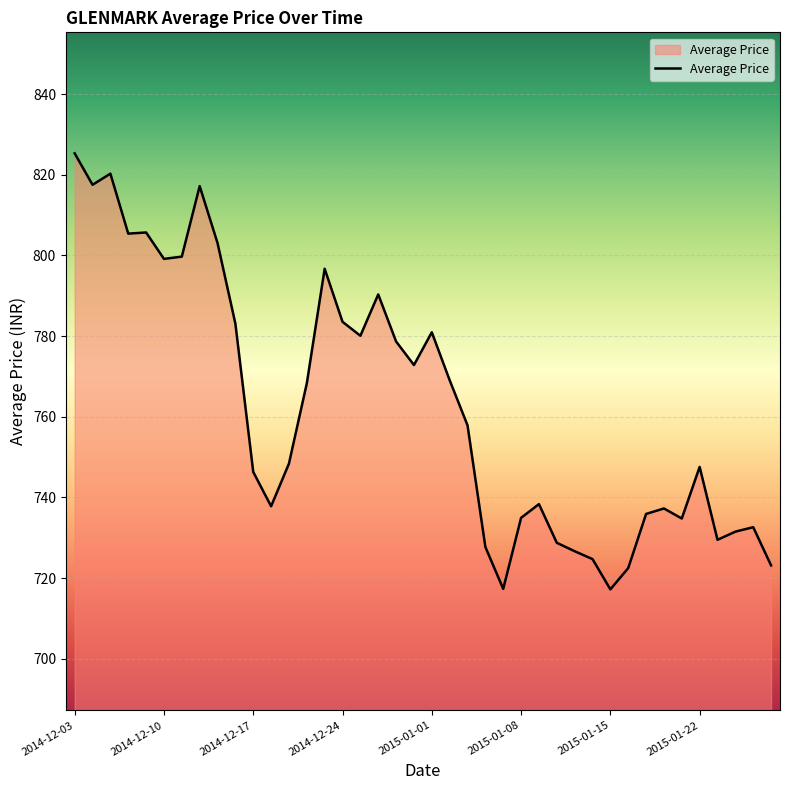

What is the difference between the maximum and minimum values?

108.1